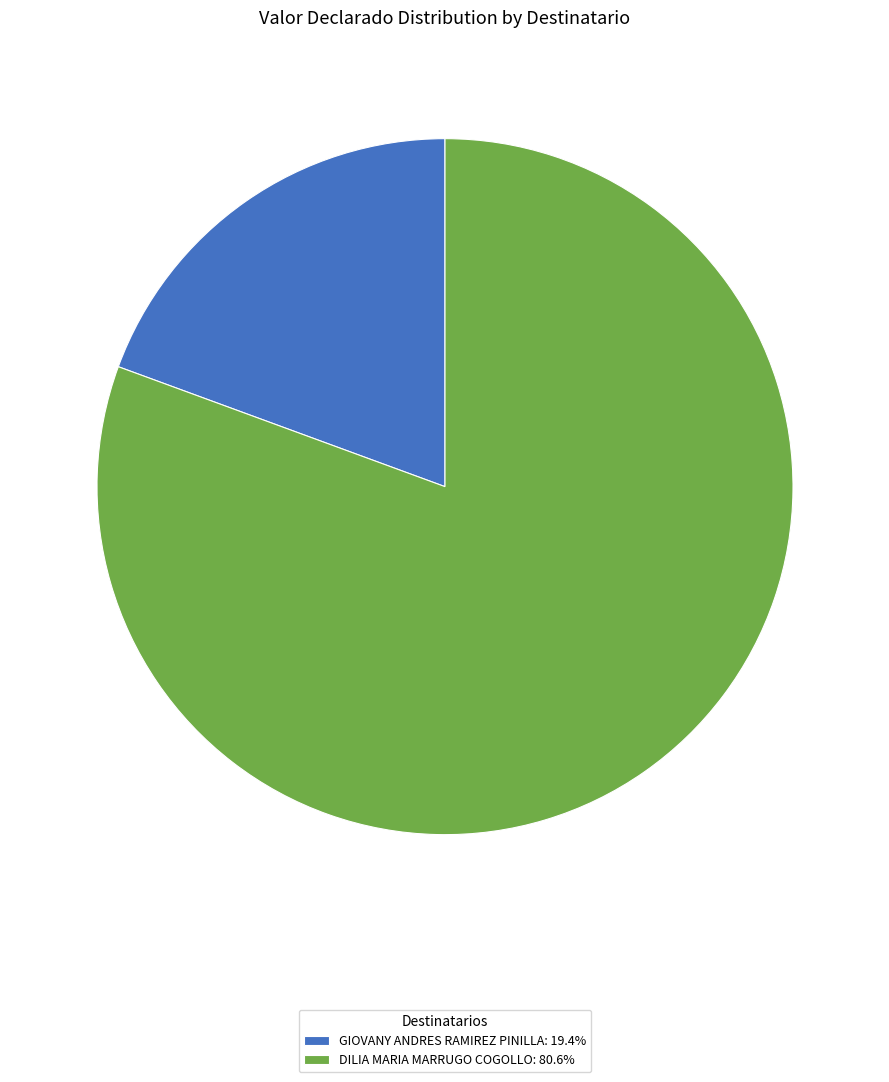

Is the sum of DILIA MARIA MARRUGO COGOLLO: 80.6% and GIOVANY ANDRES RAMIREZ PINILLA: 19.4% greater than half?

Yes